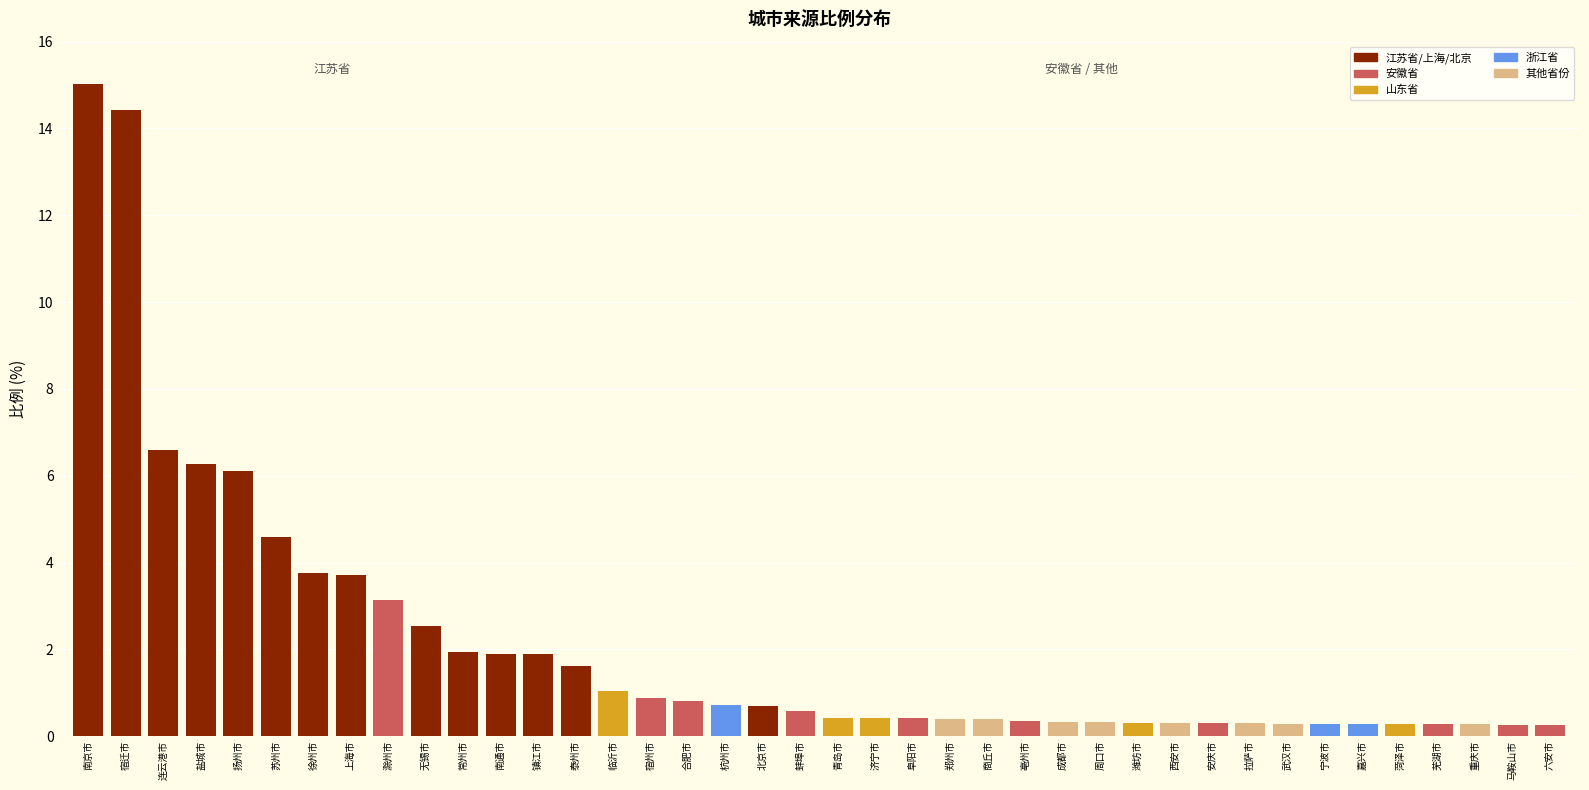

Read the value at 滁州市.

3.1